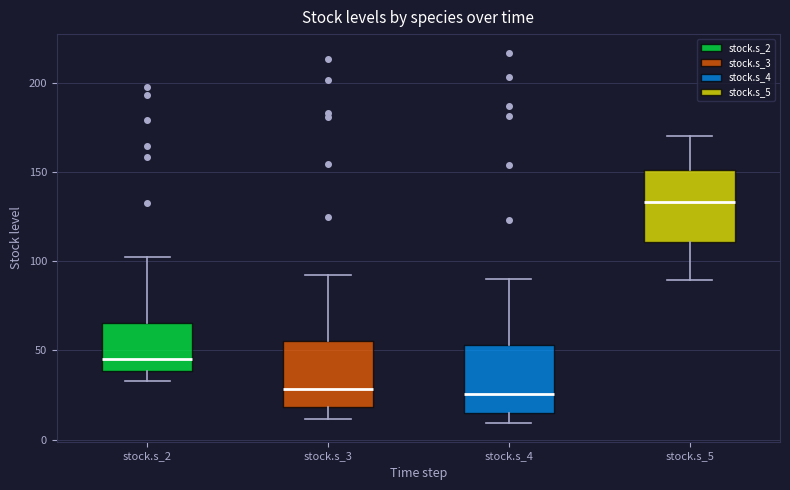

Reading left to right, transcribe this box plot: for each box, give where its median line is, the range the box spans, and where its two whiskers end, as read against the y-axis. The values are not printed on the chart, so give them approximately, as read against the axis.

stock.s_2: median 45, box 40 to 65, whiskers 35 to 100
stock.s_3: median 30, box 20 to 55, whiskers 10 to 90
stock.s_4: median 25, box 15 to 55, whiskers 10 to 90
stock.s_5: median 135, box 110 to 150, whiskers 90 to 170